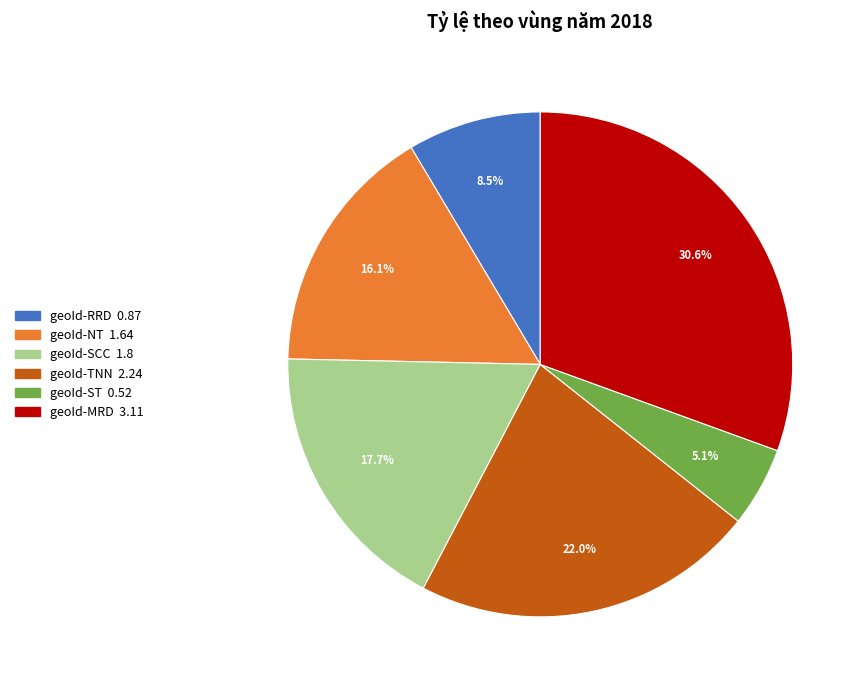

True or false: geoId-SCC accounts for 12% of the total.

False